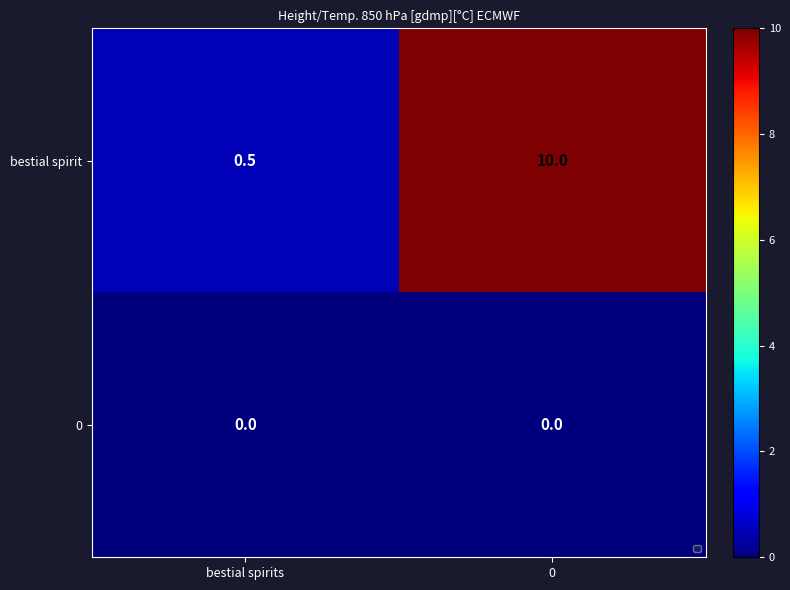

Which series has the largest range (max minus min)?

bestial spirit